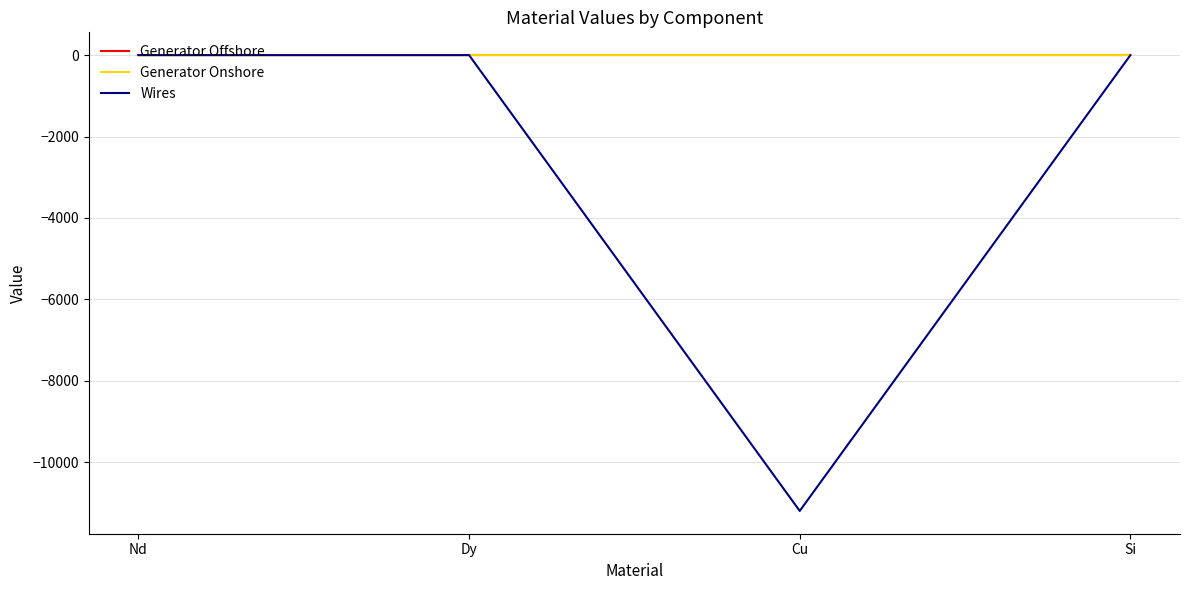

What is the smallest value displayed?

-11194.0